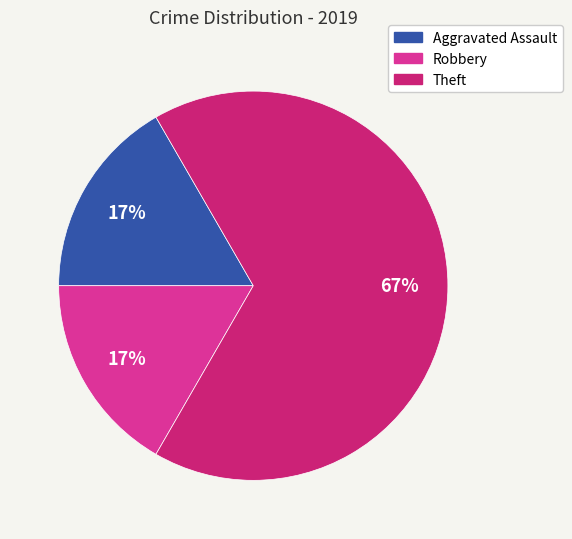

Does any single category account for the majority?

Yes